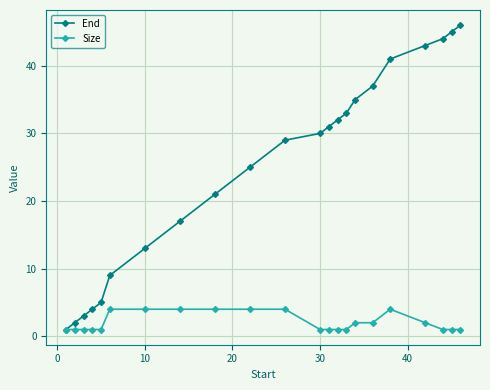

Rank the series by their average value, from highest to lowest.

End, Size